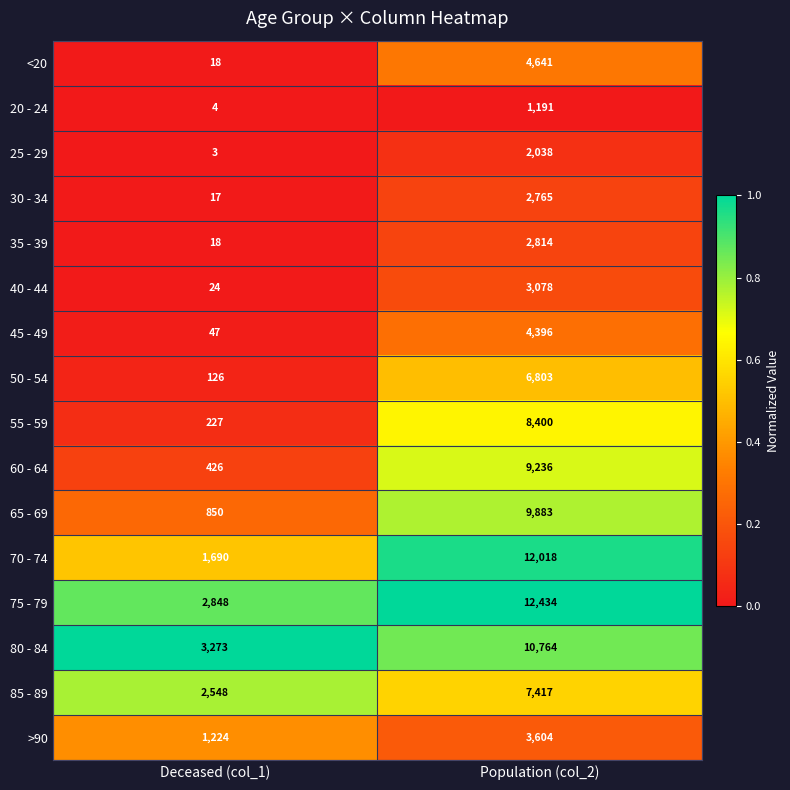

What is the difference between the maximum and minimum values in the 70 - 74 series?

10328